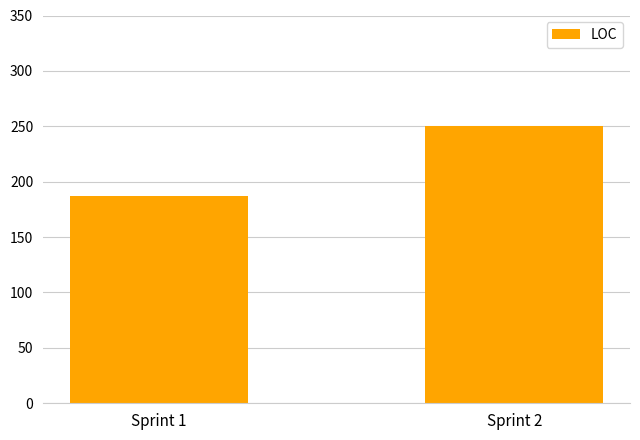

What is the change in value from Sprint 1 to Sprint 2?

+63